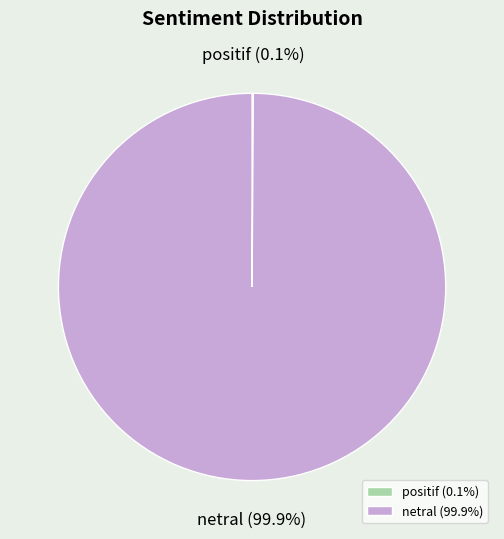

Is there any slice that represents more than half of the pie?

Yes